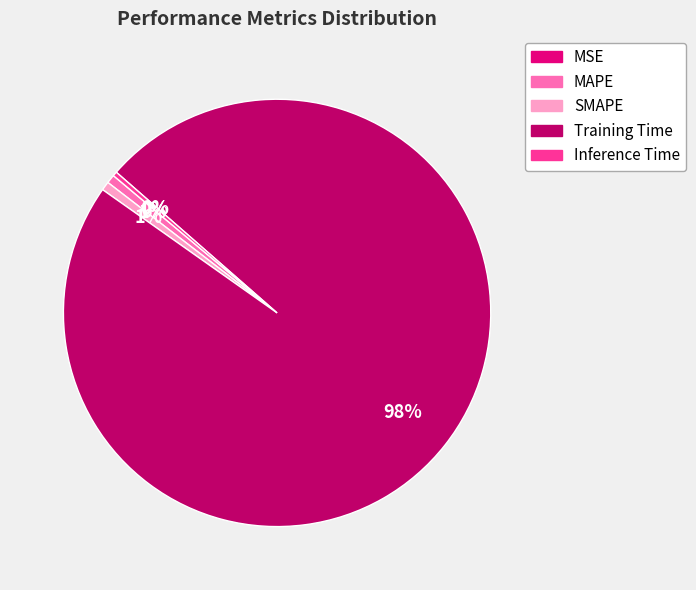

The MAPE slice represents 1% of the pie. True or false?

True